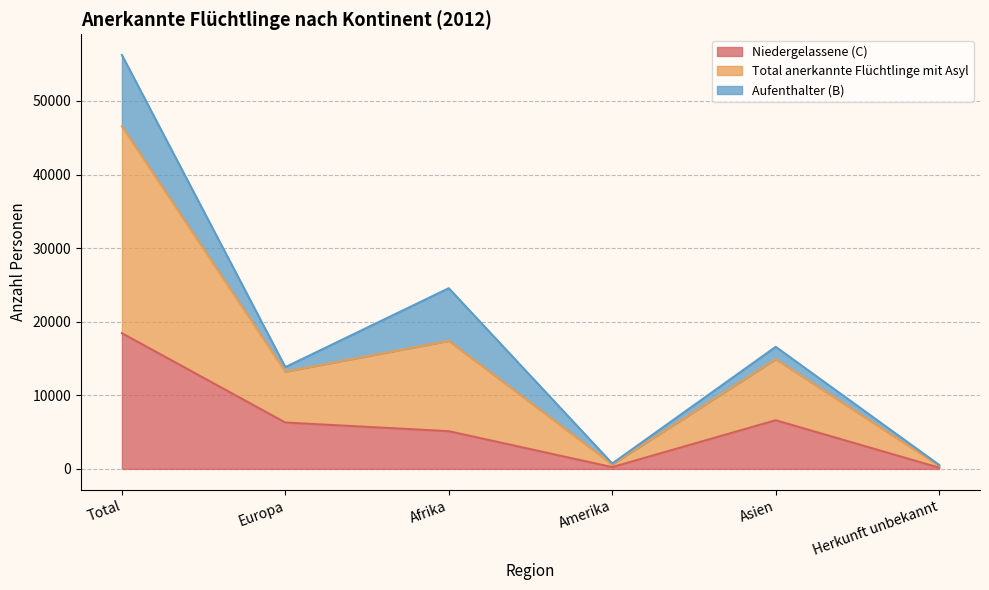

True or false: Niedergelassene (C) has a value of 18440 at Total.

True